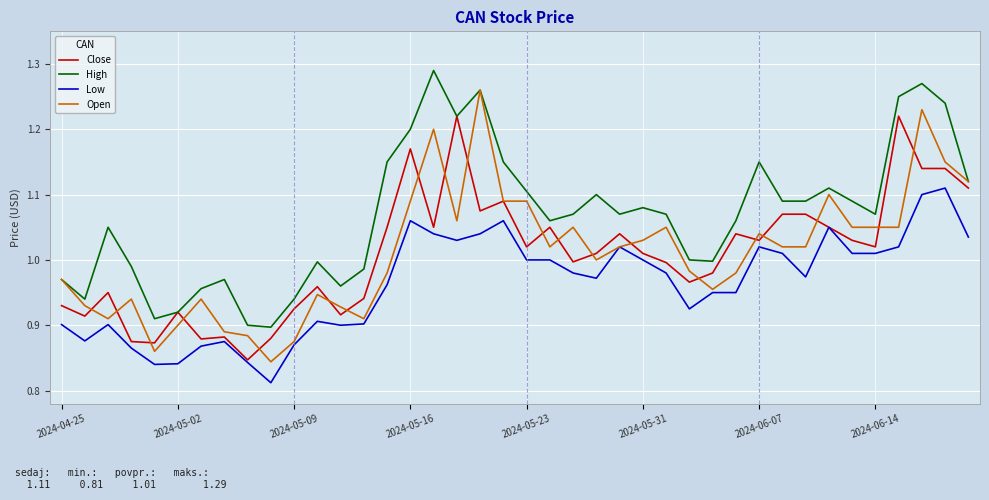

True or false: Low and High cross at least once.

False